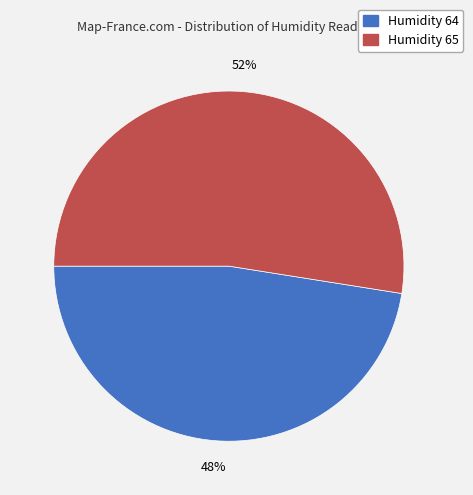

Is there any slice that represents more than half of the pie?

Yes